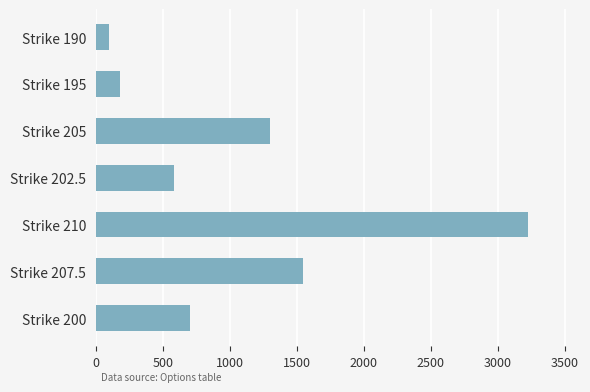

At which label is the value closest to 1661?

Strike 207.5